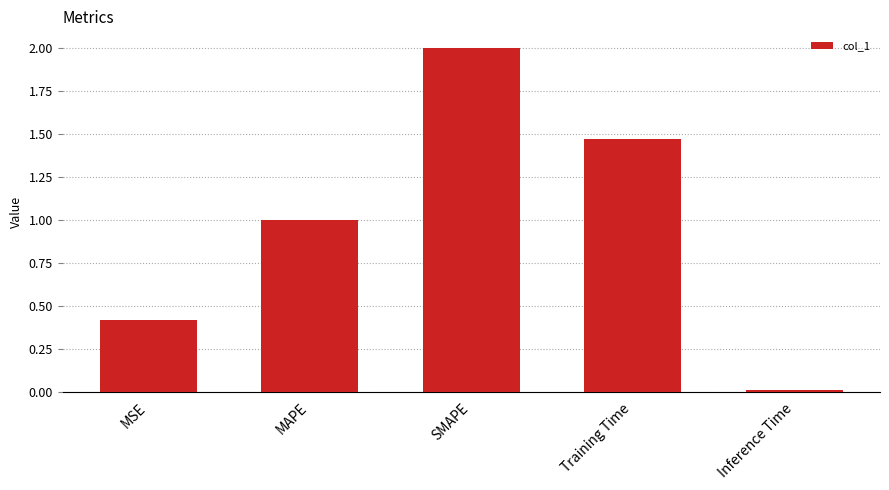

What position from the right is MSE?

5